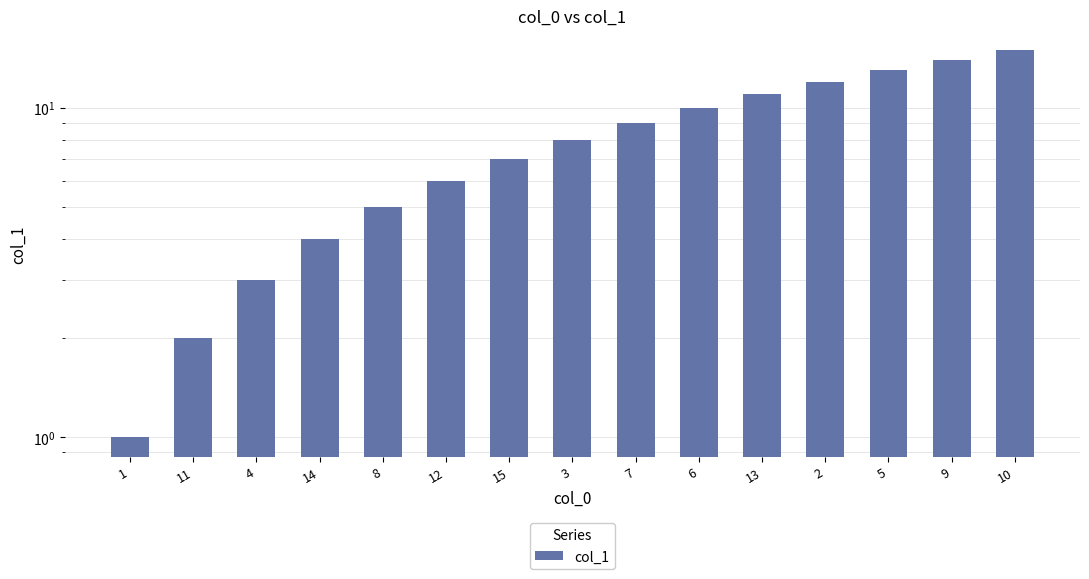

What is the difference between the second highest and second lowest values?

12